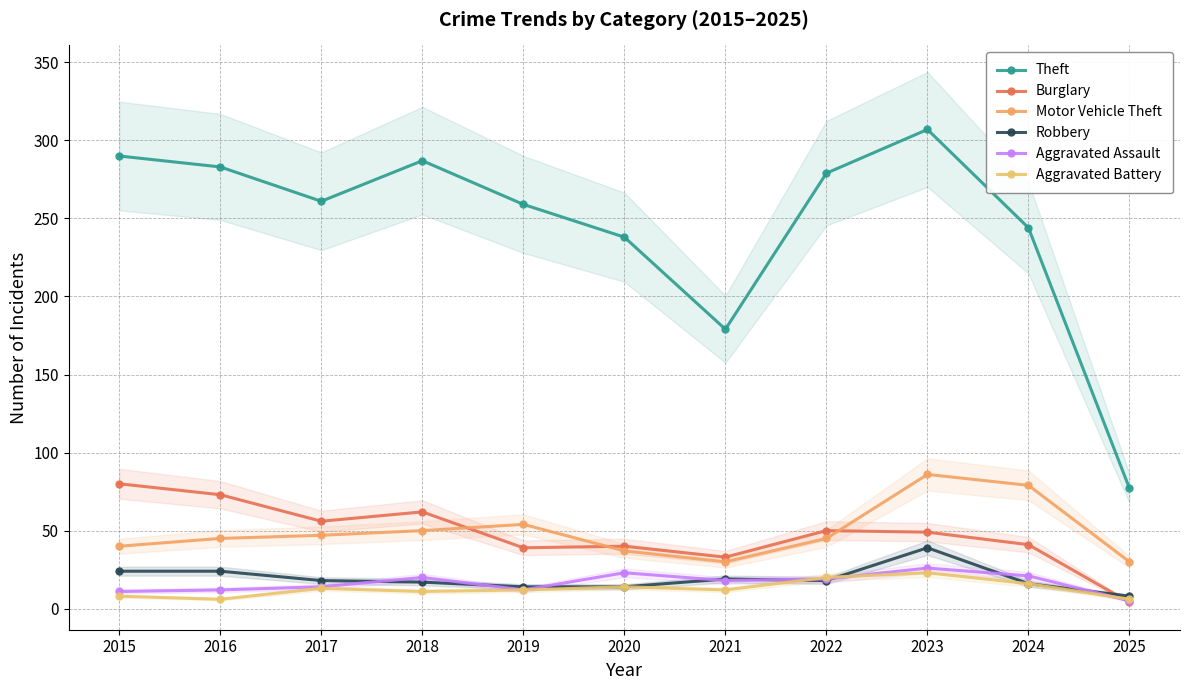

What is the sum of all Aggravated Assault values?

181